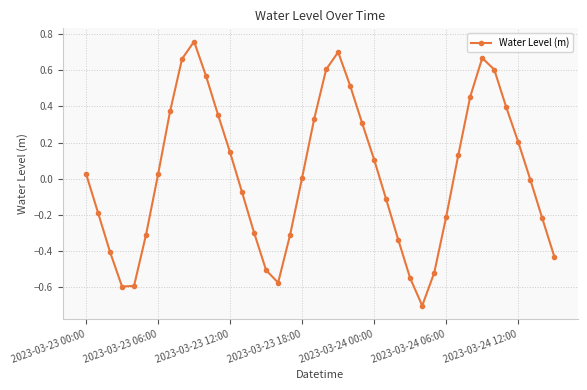

What is the smallest value displayed?

-0.7